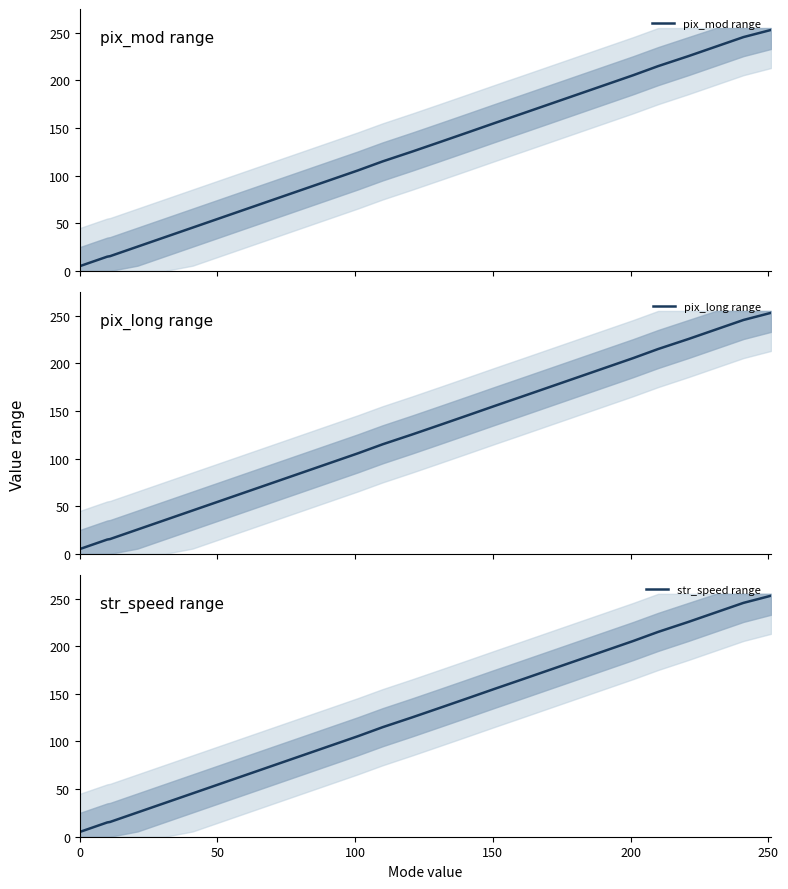

What is the minimum value shown in the chart?

5.0